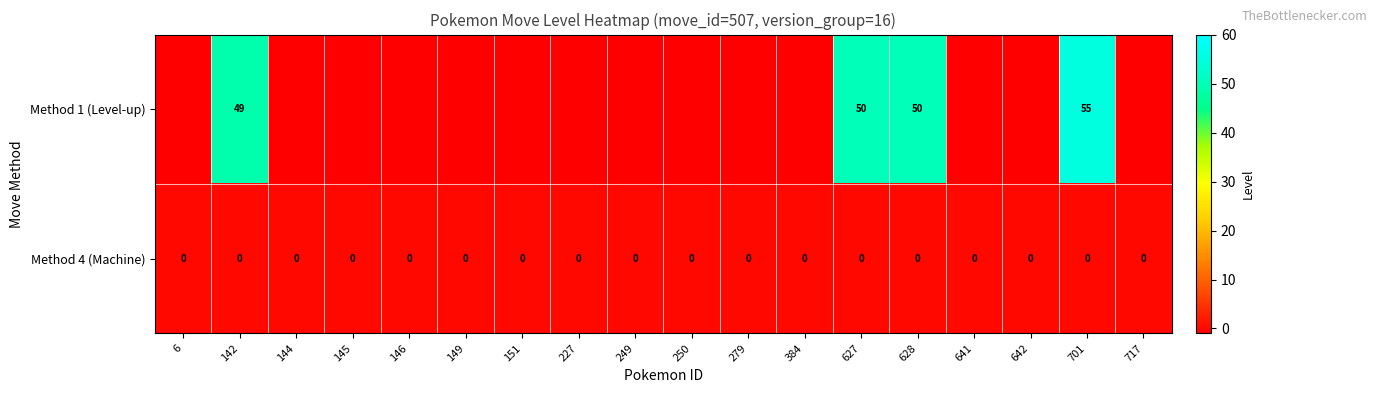

At 701, list the series in order from smallest to largest.

Method 4 (Machine), Method 1 (Level-up)